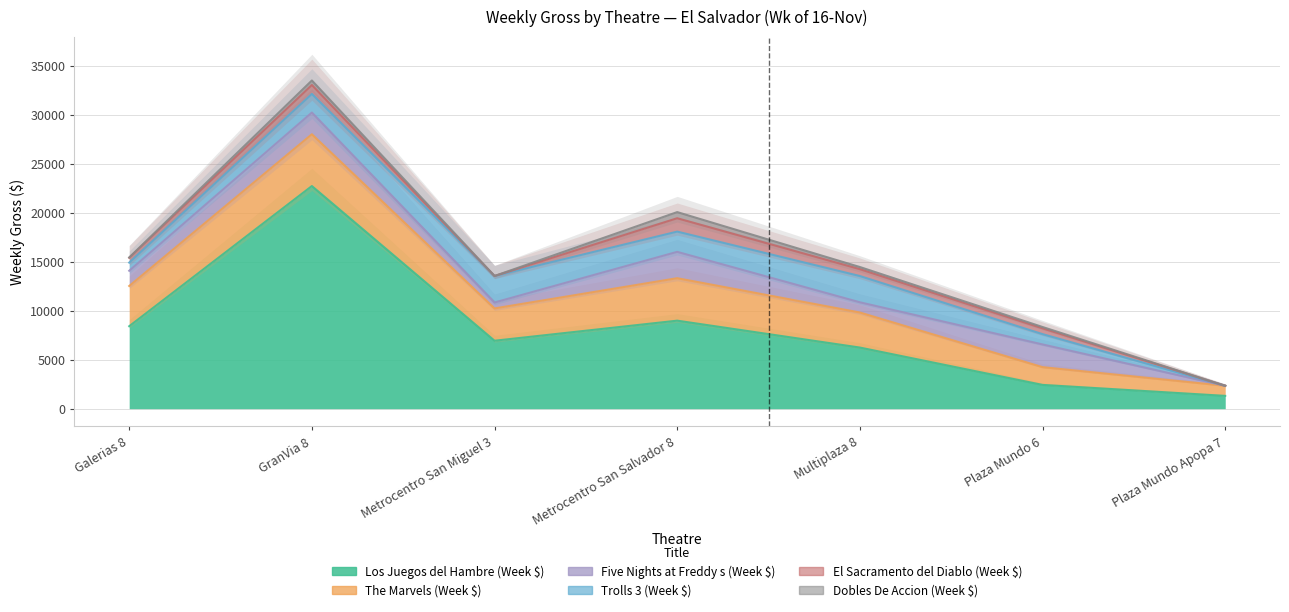

How many interior local valleys does the Trolls 3 (Week $) series have?

1